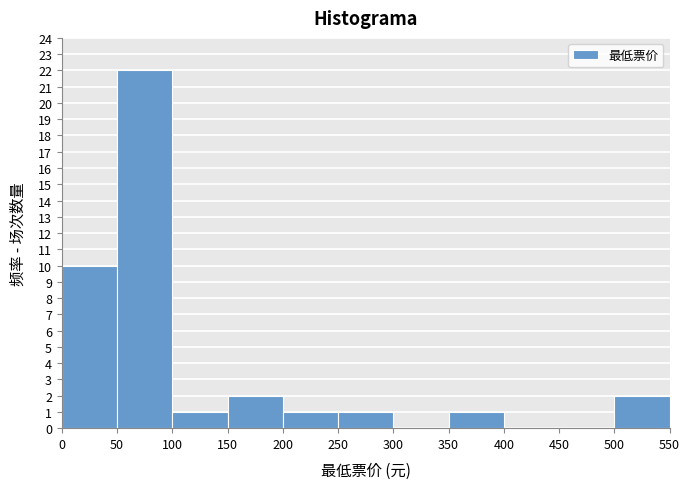

How tall is the bar that spans 500 to 550 on the x-axis? The values are not printed on the chart, so give them approximately, as read against the axis.

2